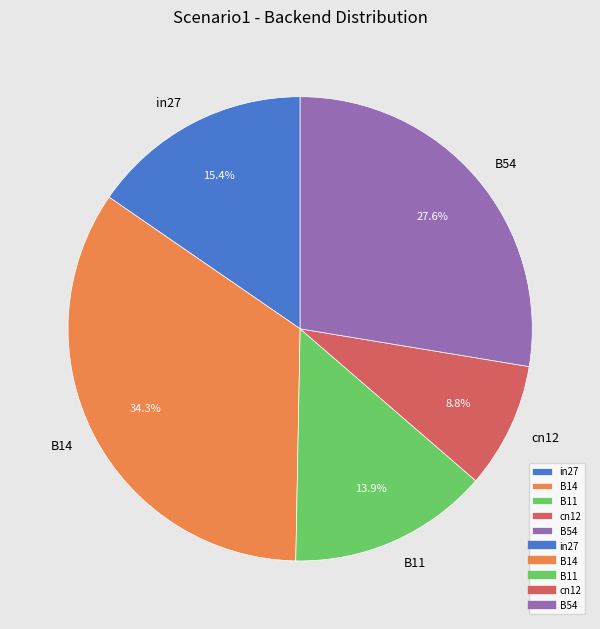

Which category has the biggest portion of the pie?

B14